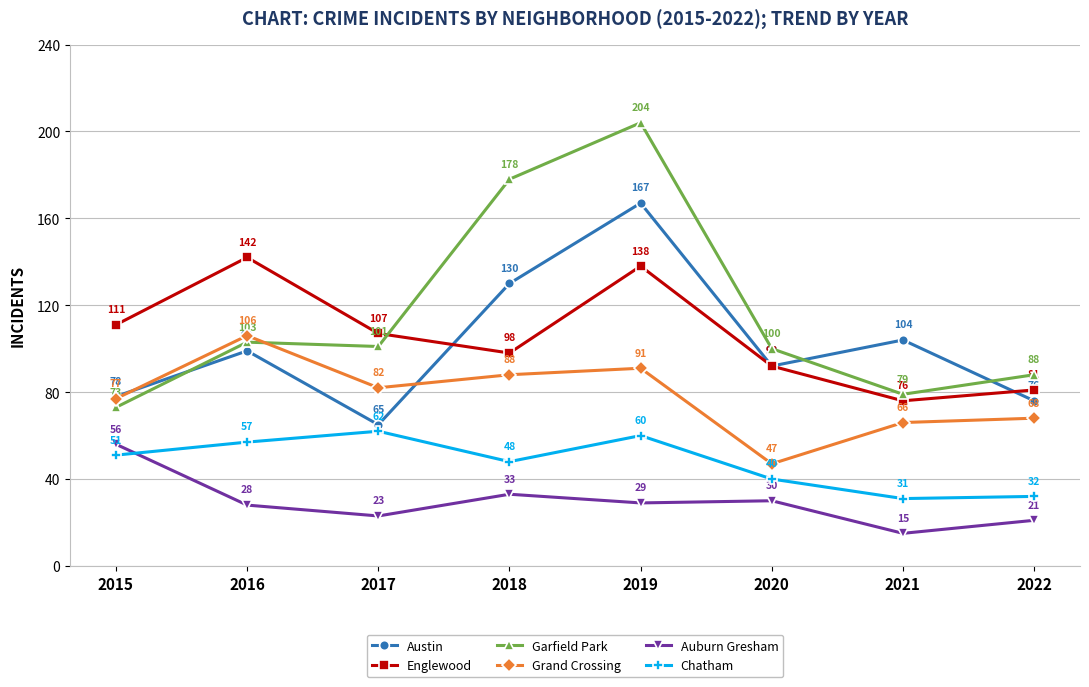

Reading left to right, extract all data points from this chart.

Austin: 78	99	65	130	167	92	104	76
Englewood: 111	142	107	98	138	92	76	81
Garfield Park: 73	103	101	178	204	100	79	88
Grand Crossing: 77	106	82	88	91	47	66	68
Auburn Gresham: 56	28	23	33	29	30	15	21
Chatham: 51	57	62	48	60	40	31	32